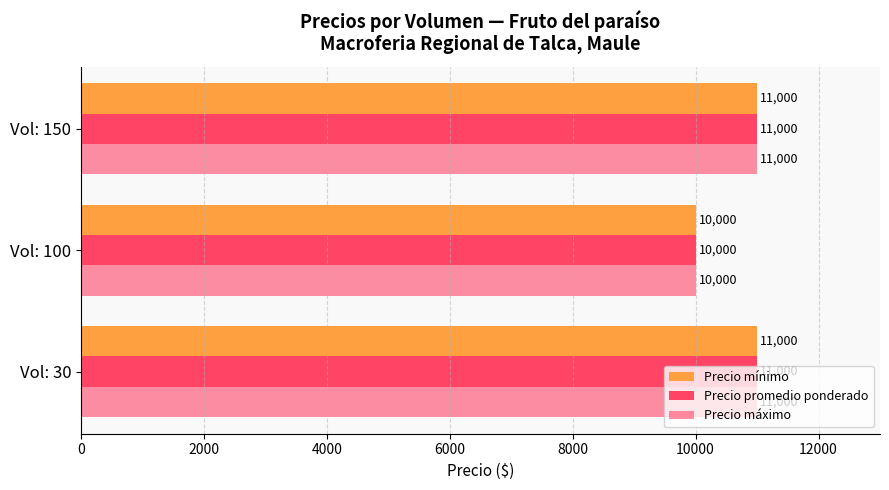

How many distinct data groups are displayed?

3